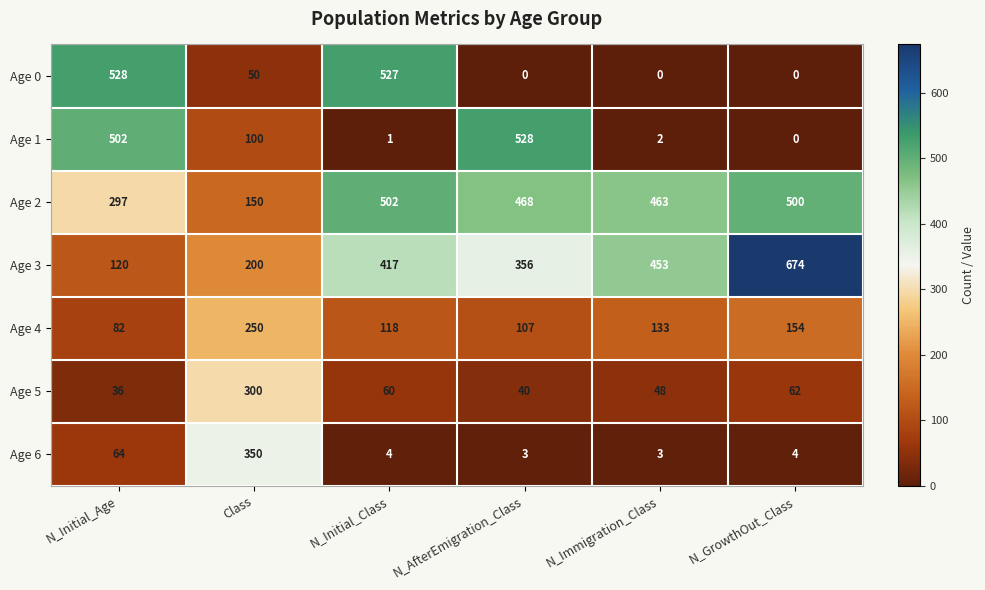

What is the sum of all Age 1 values?

1133